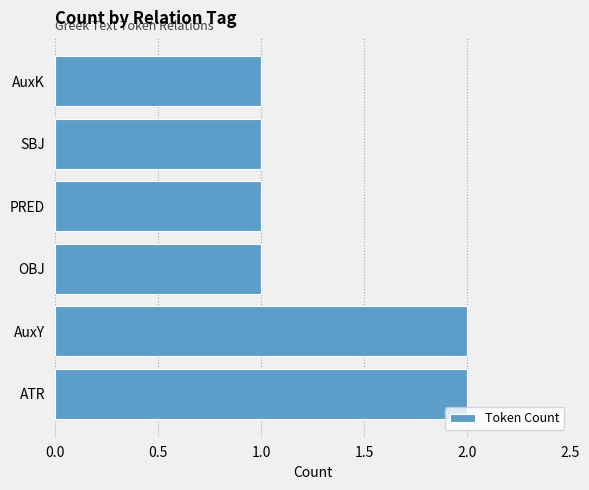

The value at AuxK is 1. True or false?

True